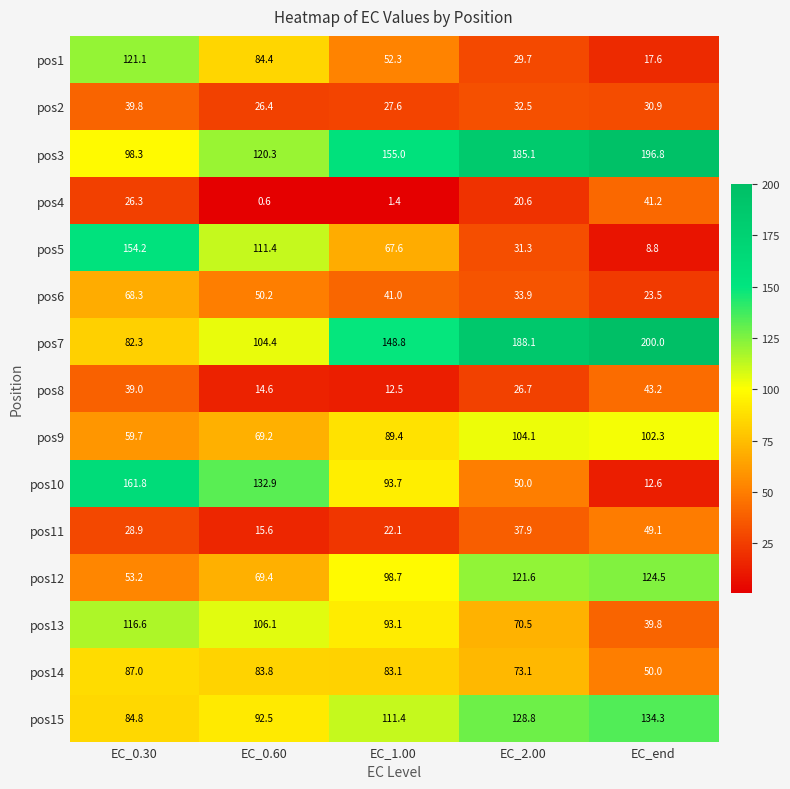

What is the difference between the maximum and minimum values in the pos13 series?

76.8